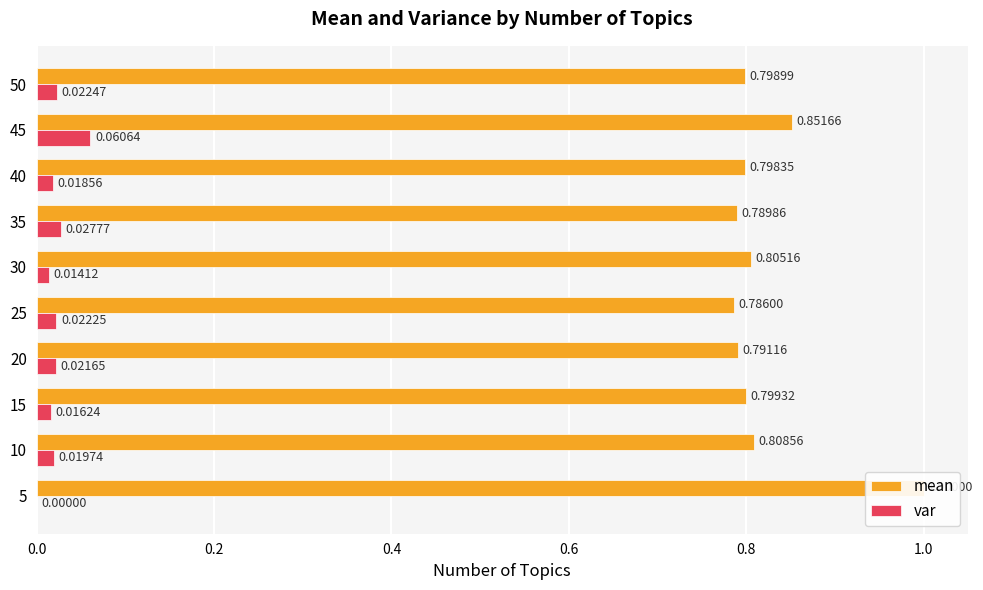

How many var values are between 0 and 1?

10